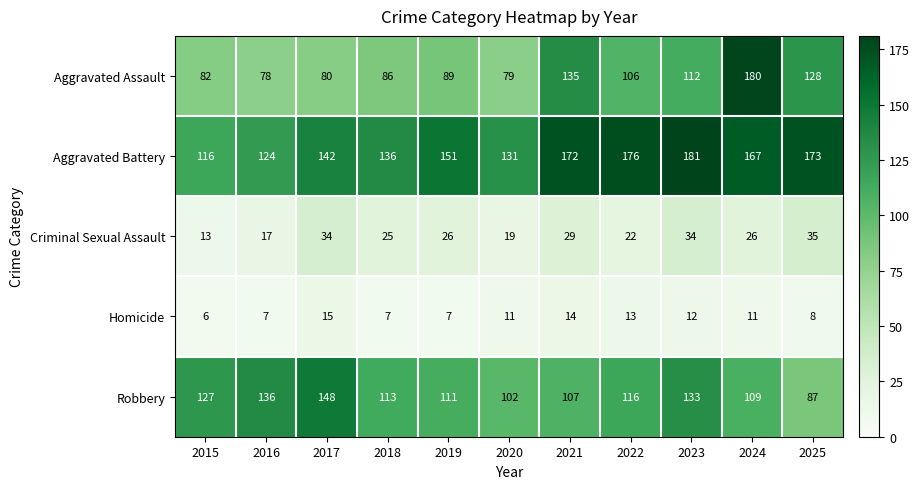

What is the difference between the highest and lowest values at 2019?

144